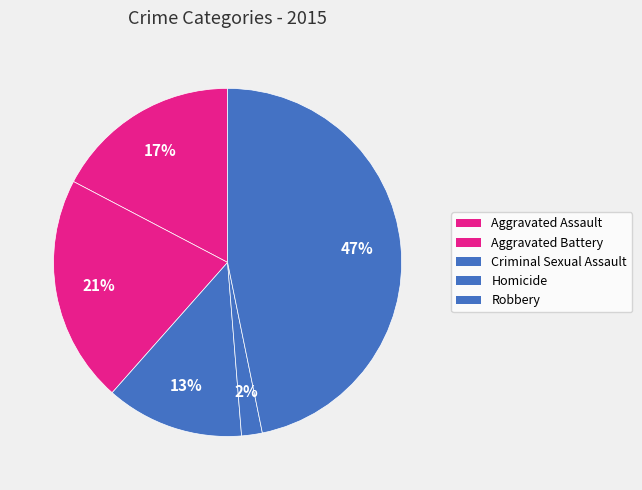

How many segments does this pie chart have?

5